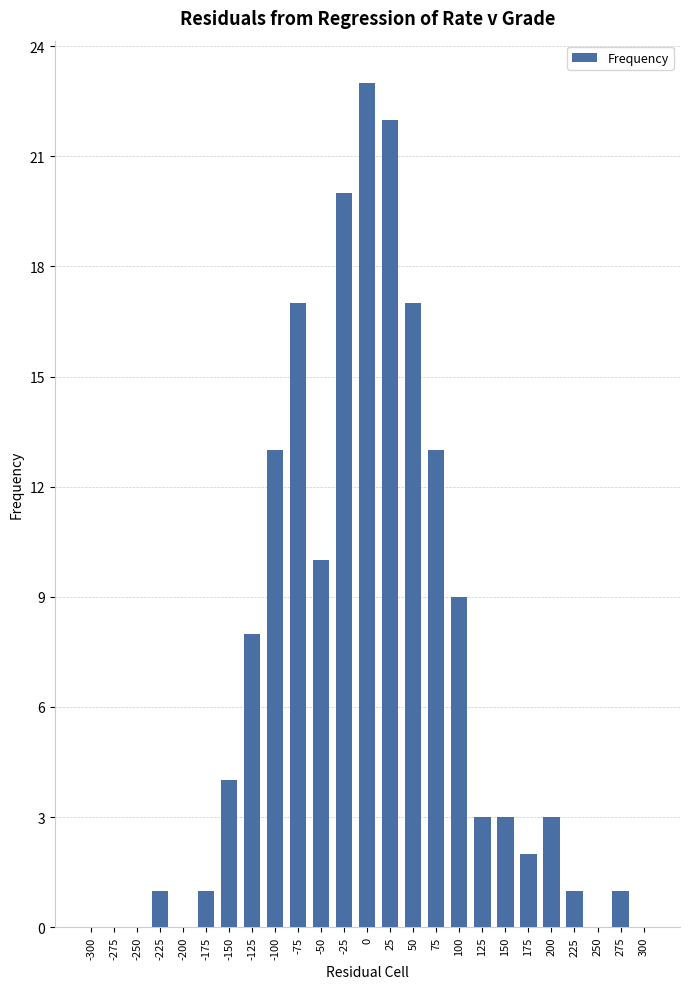

What is the maximum value shown in the chart?

23